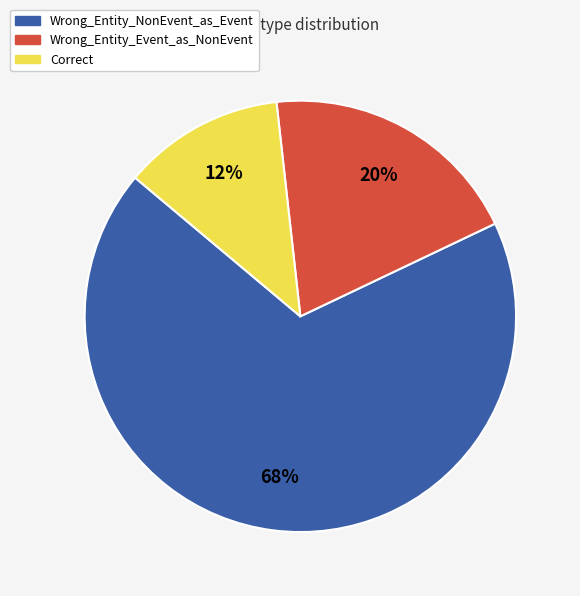

To the nearest percent, what is the combined percentage of Wrong_Entity_Event_as_NonEvent and Wrong_Entity_NonEvent_as_Event?

88%